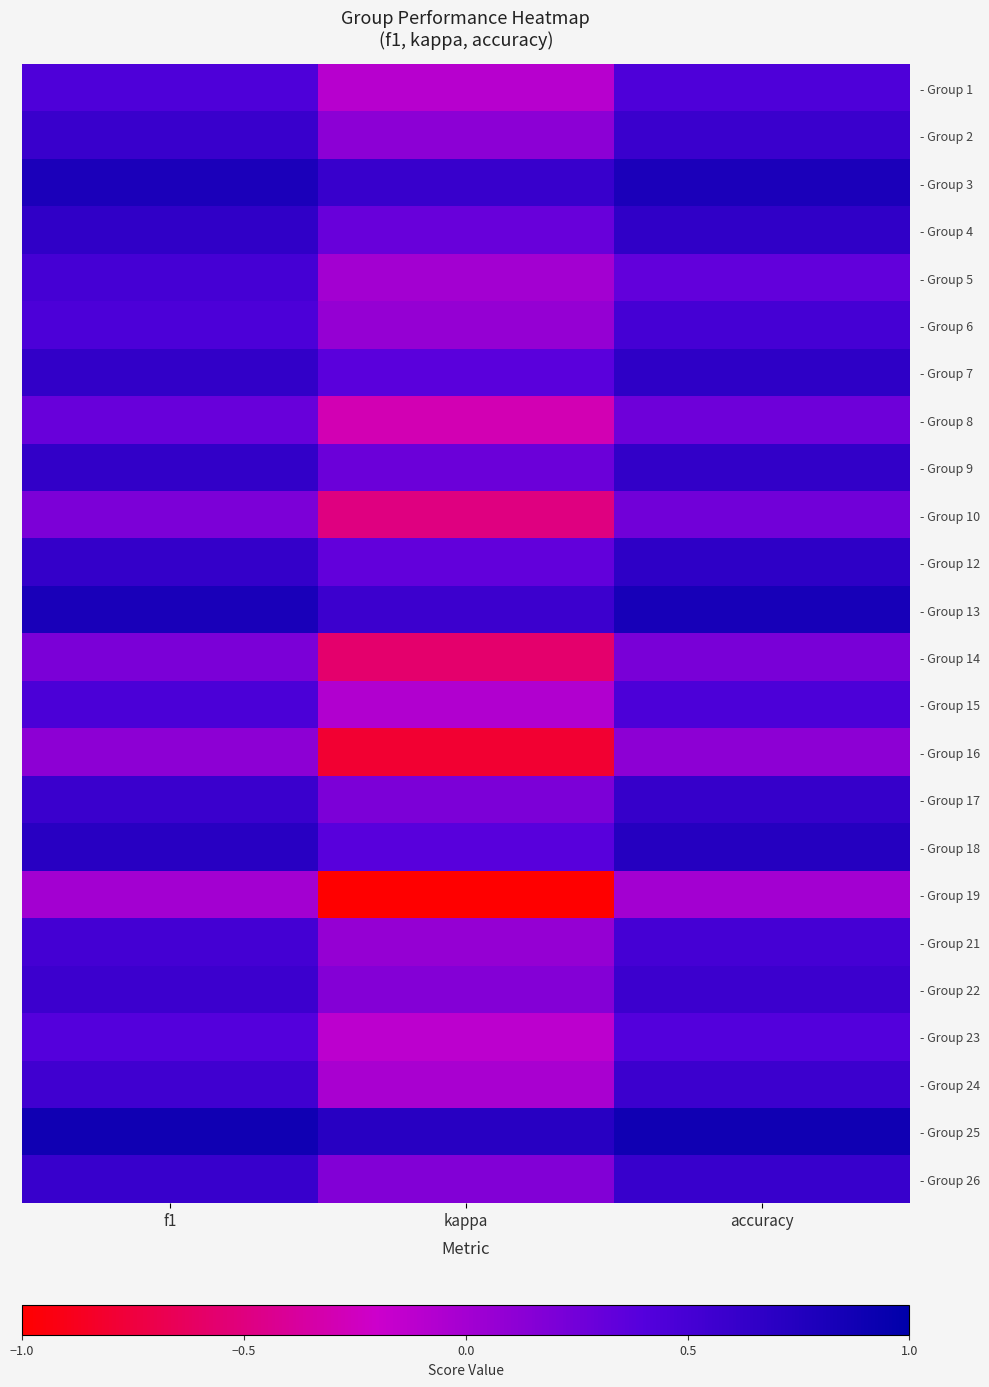

What is the spread (max minus min) of values at accuracy?

0.9